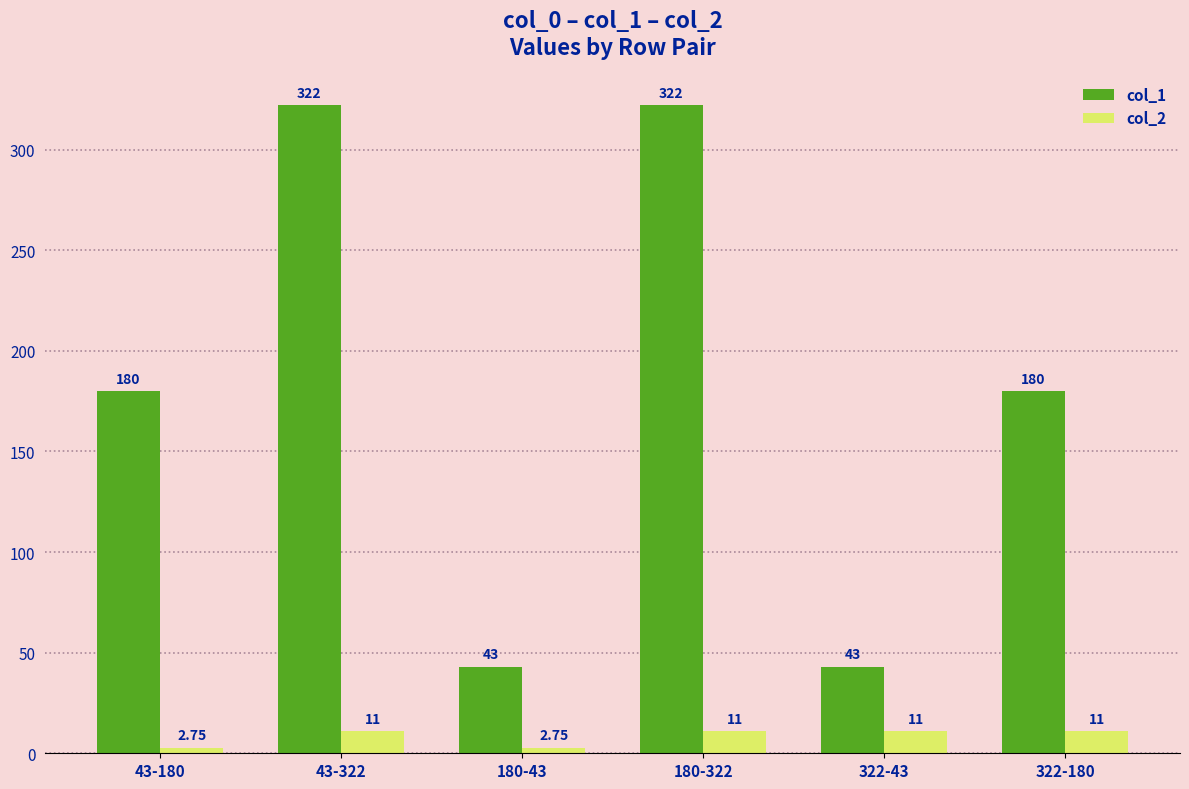

At how many categories does at least one series exceed 290?

2